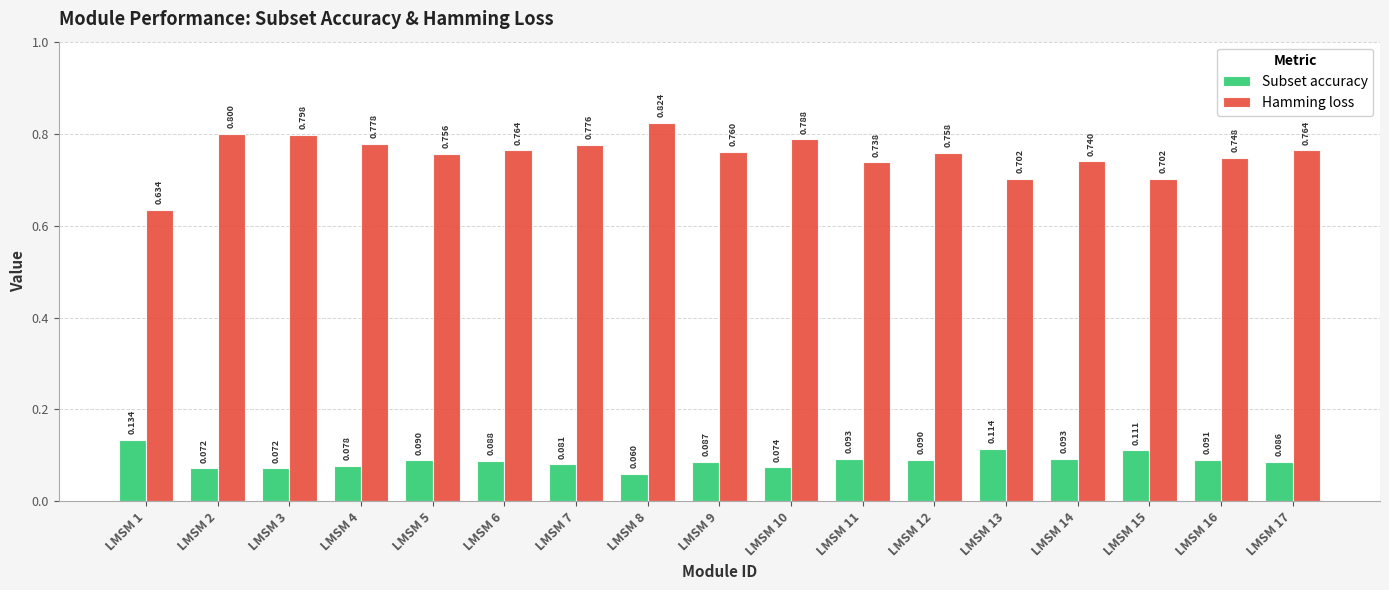

Which series has the largest total across all categories?

Hamming loss